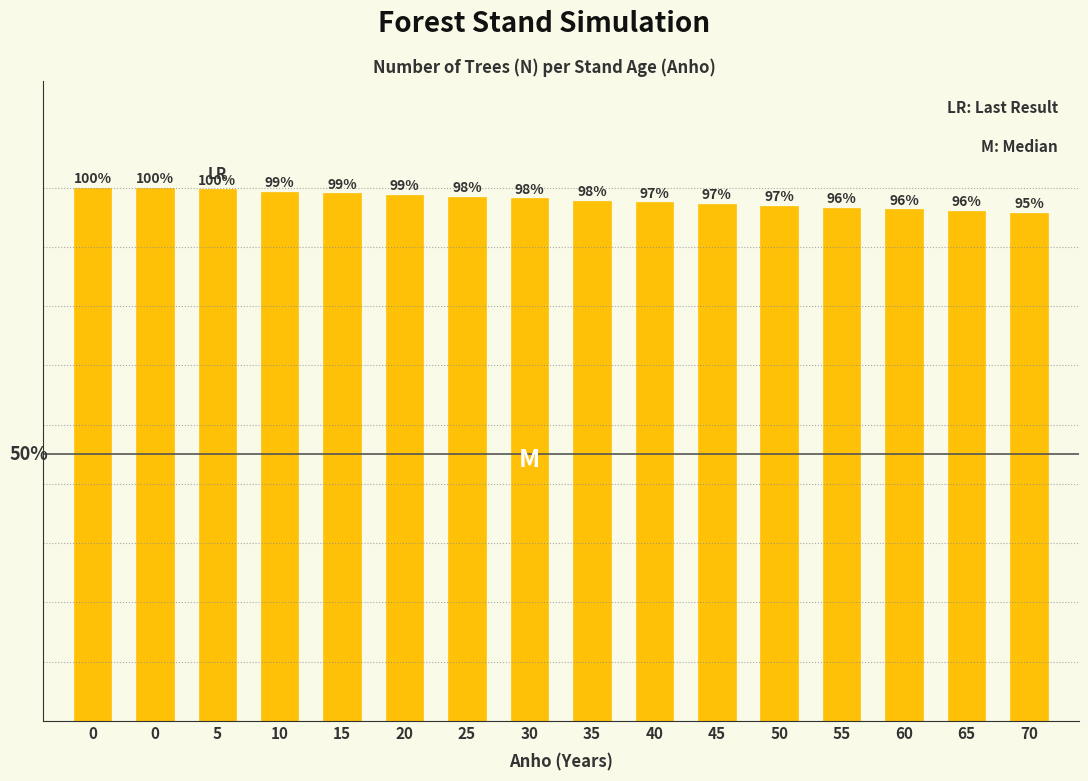

What is the change in value from 40 to 65?

-0.2